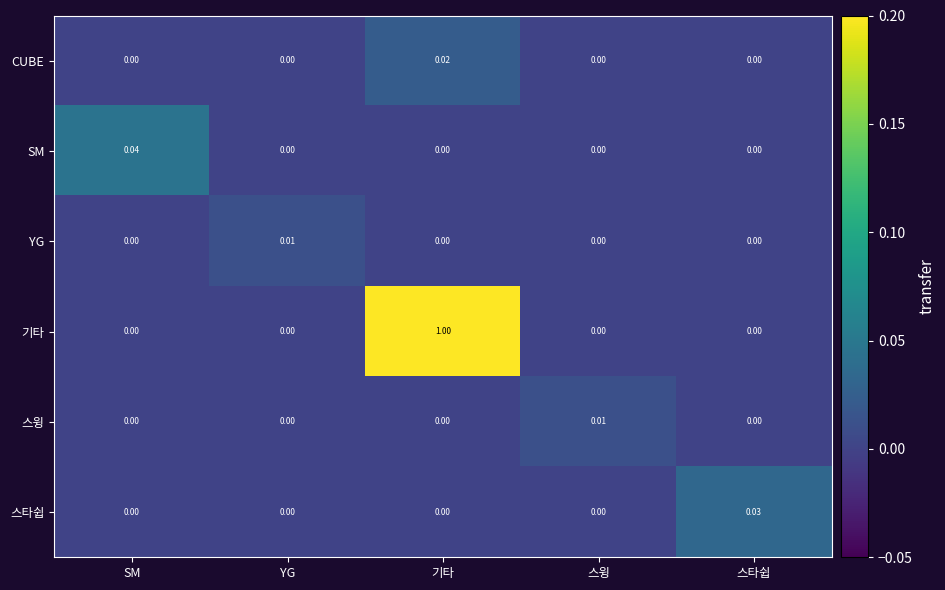

What is the greatest value displayed?

1.0